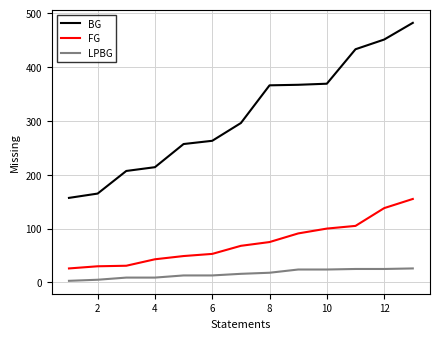

Which series has the widest spread of values?

BG